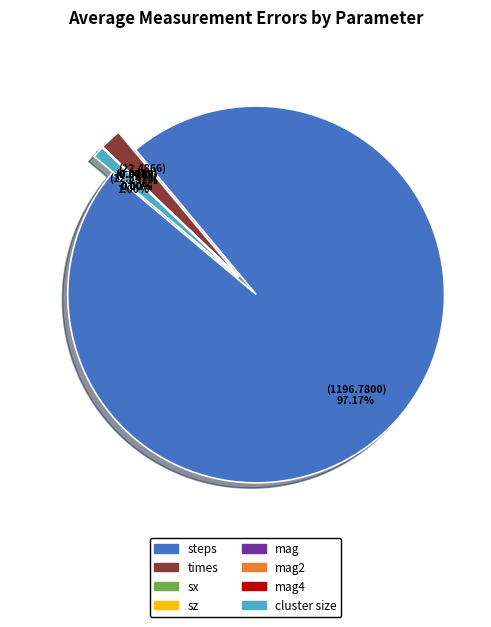

To the nearest percent, what is the average slice percentage?

12%